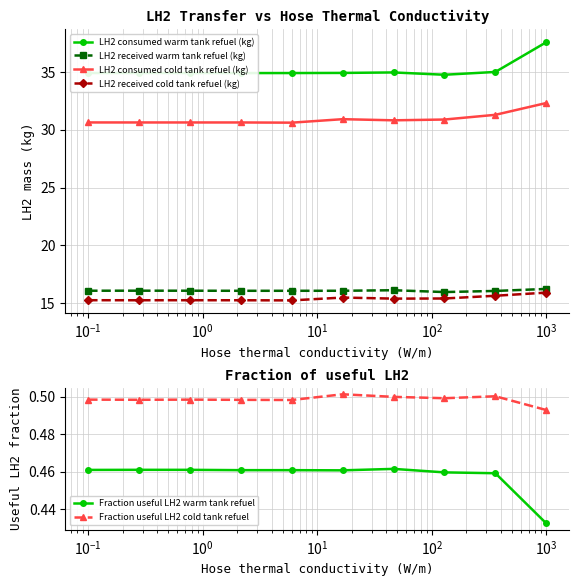

Which series has the largest total across all categories?

LH2 consumed warm tank refuel (kg)